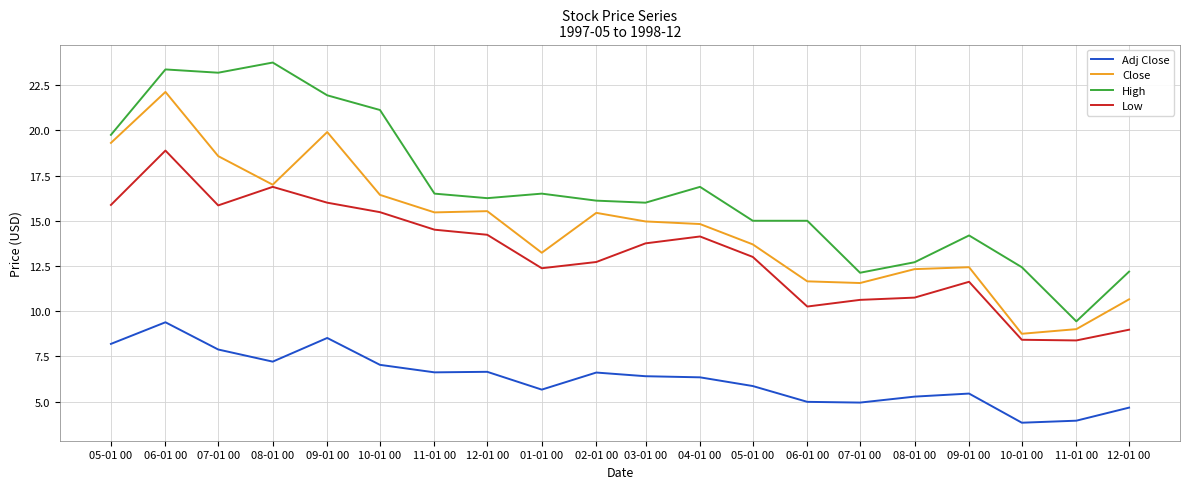

What are all the series names shown in the legend?

Adj Close, Close, High, Low